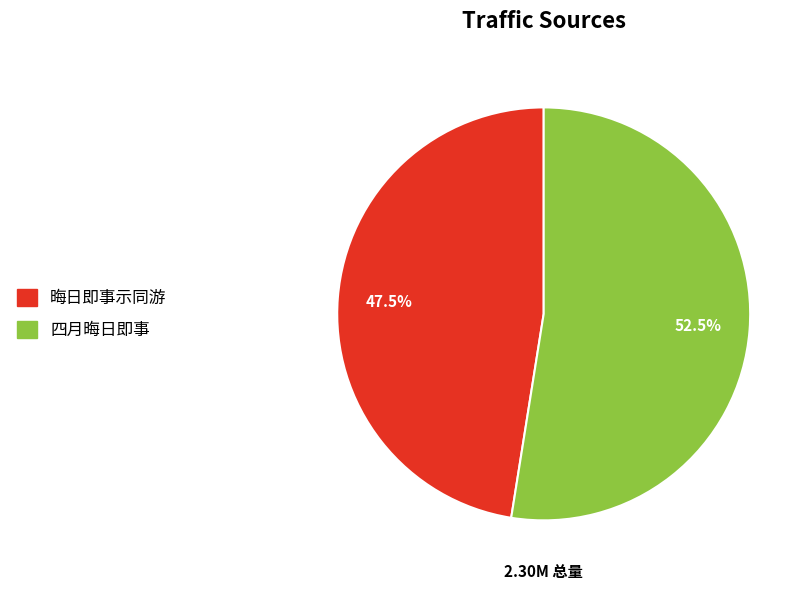

What percentage do 四月晦日即事 and 晦日即事示同游 together represent?

100.0%